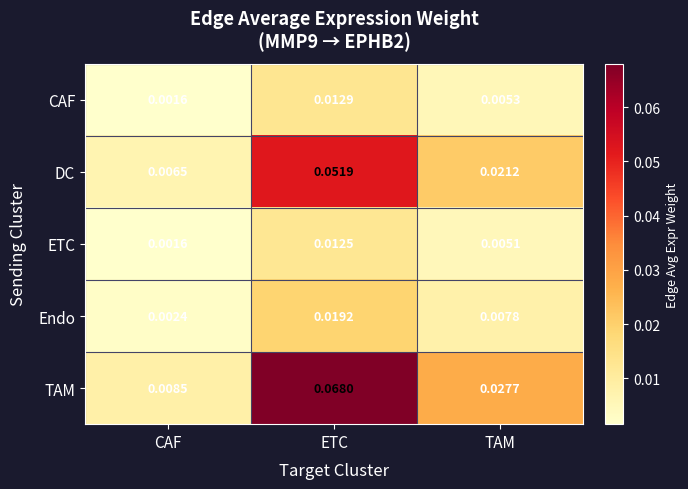

At which category does the chart reach its peak across all series?

ETC